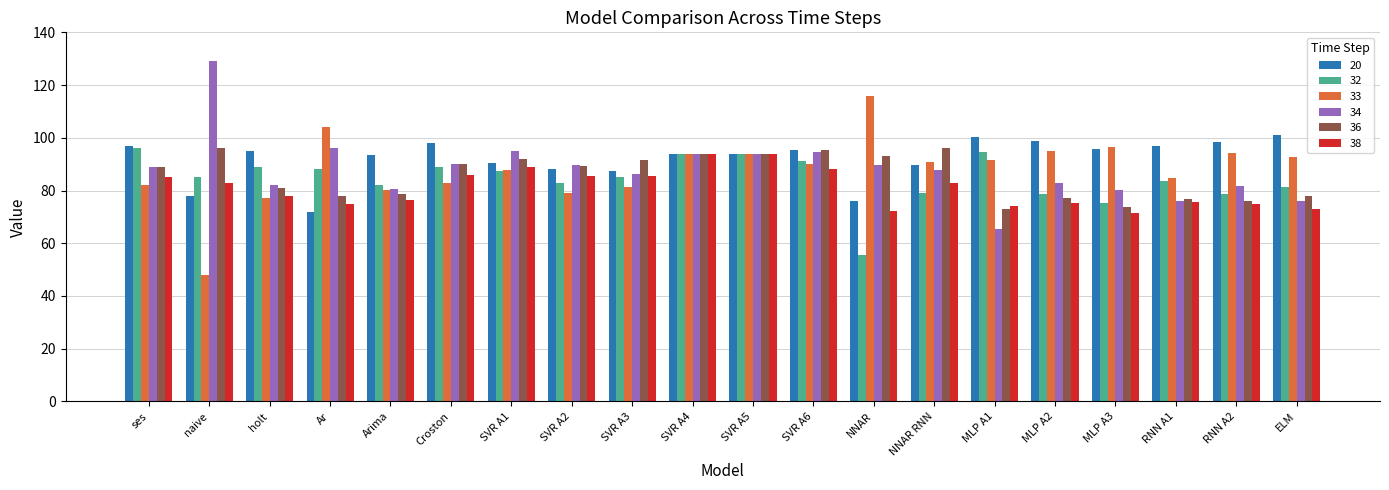

How many values in the 34 series are below 89?

10